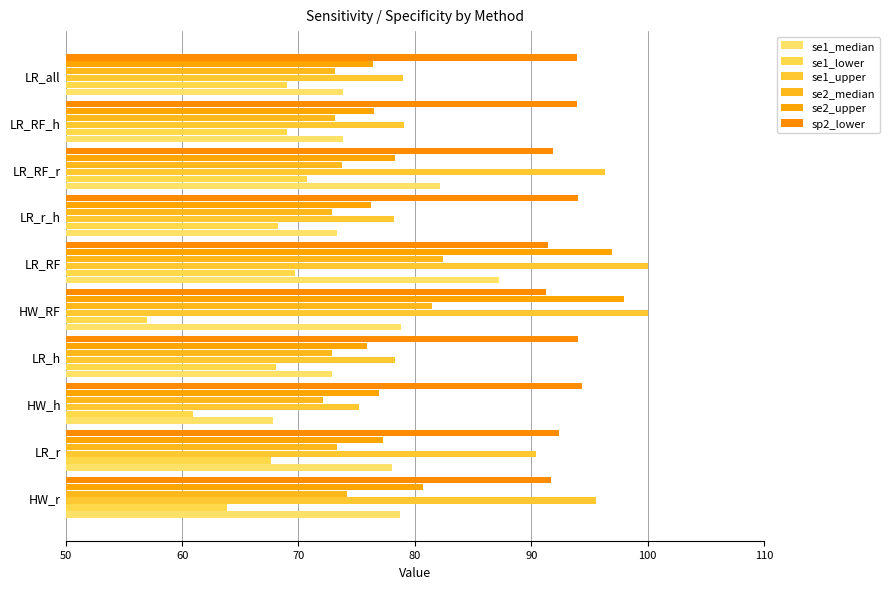

Which series has the widest spread of values?

se1_upper